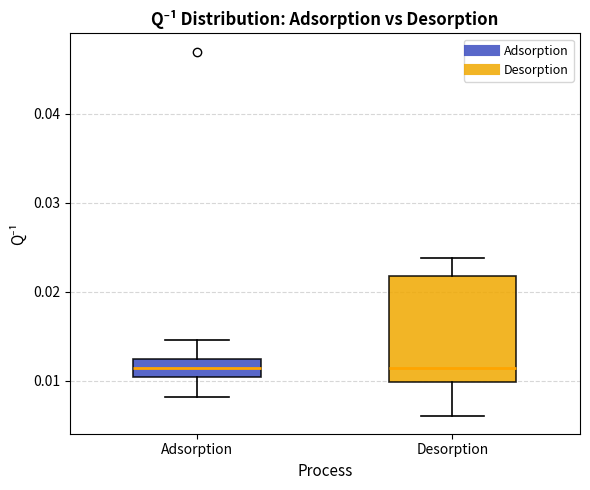

Which box is the tallest, from its lower edge to its upper edge?

Desorption